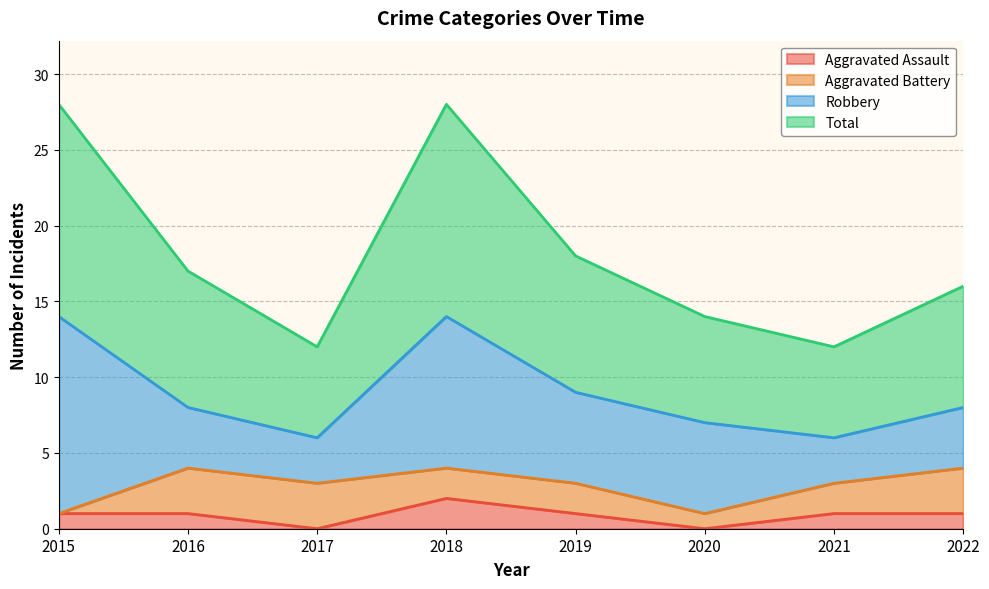

Which series has the widest spread of values?

Total